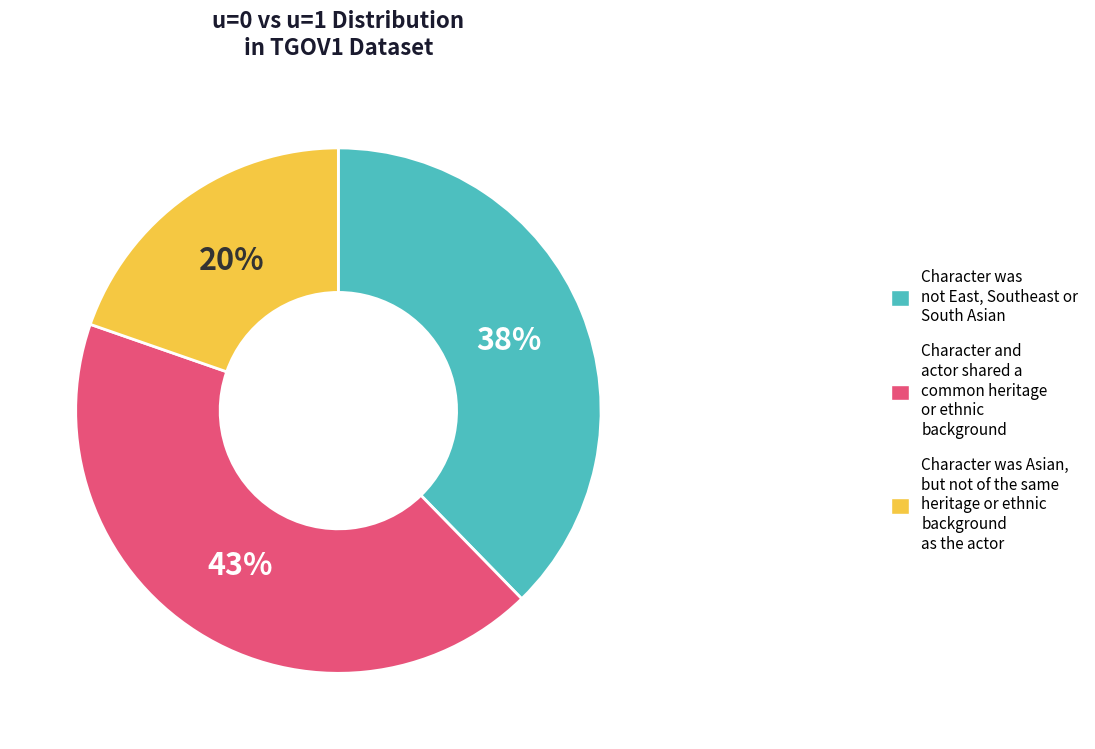

To the nearest percent, what is the difference between the largest and smallest slice percentages?

23%